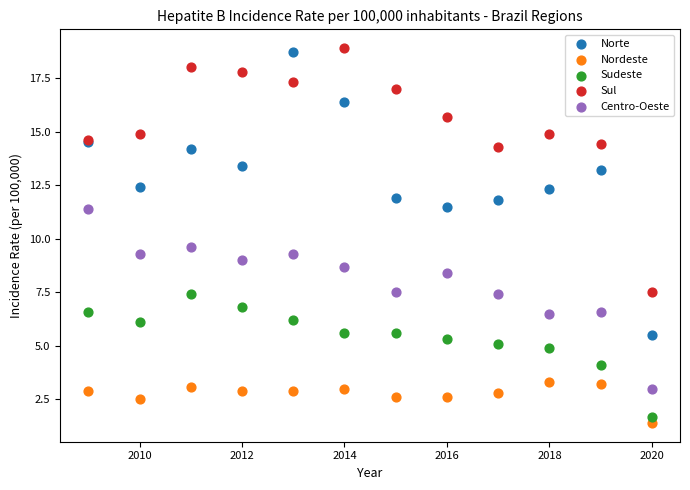

Which series has the largest Y range (max minus min)?

Norte